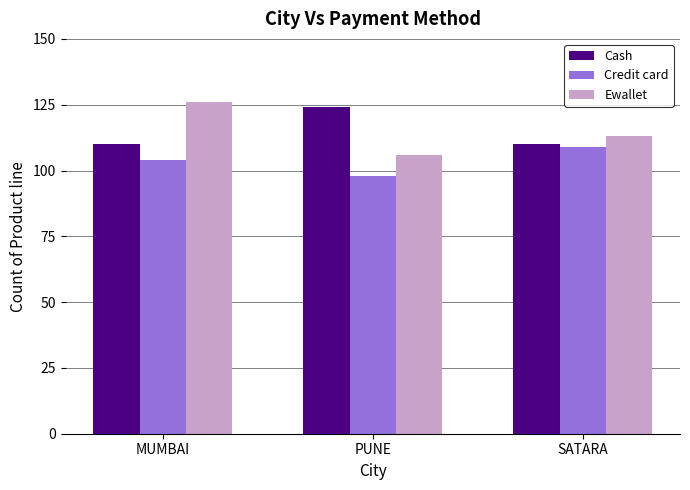

What is the sum of all Ewallet values?

345